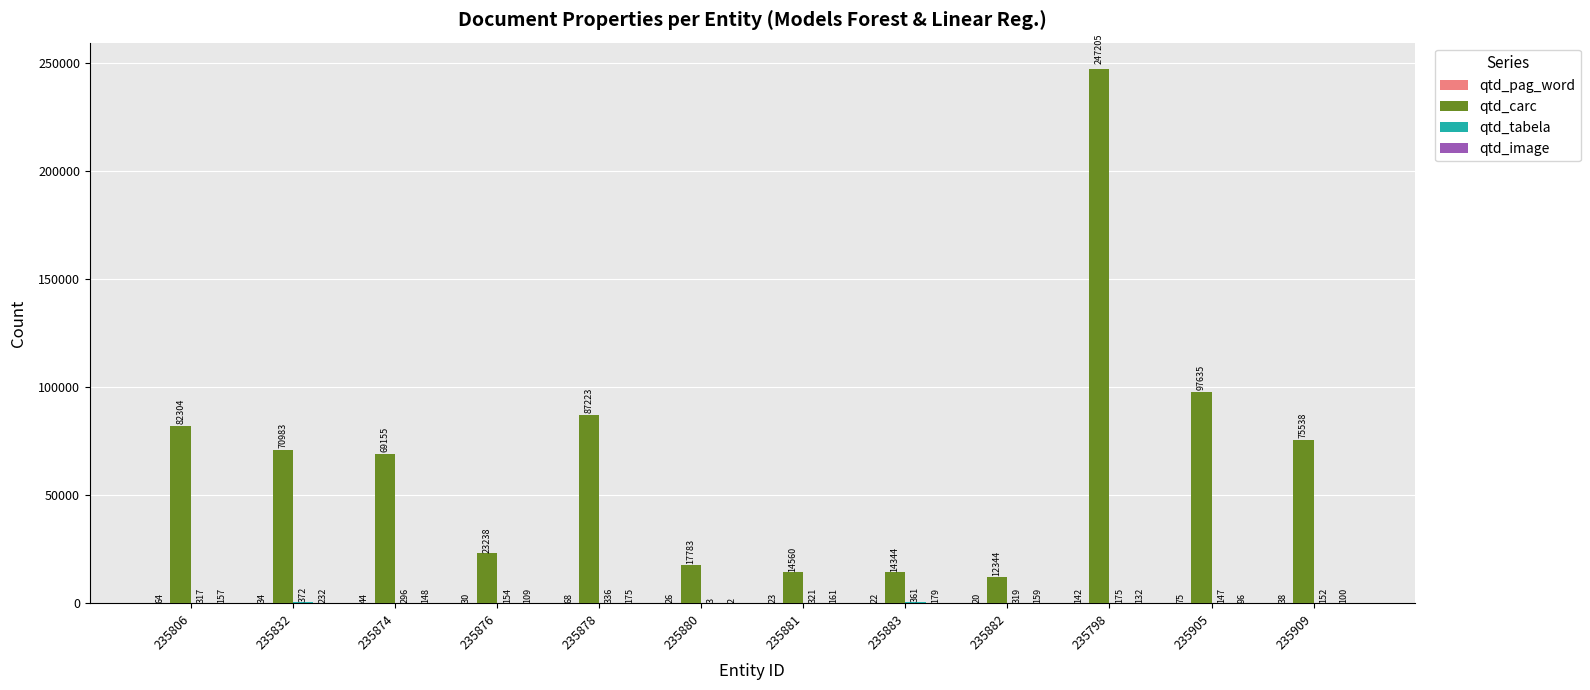

At which category is the sum across all series the highest?

235798